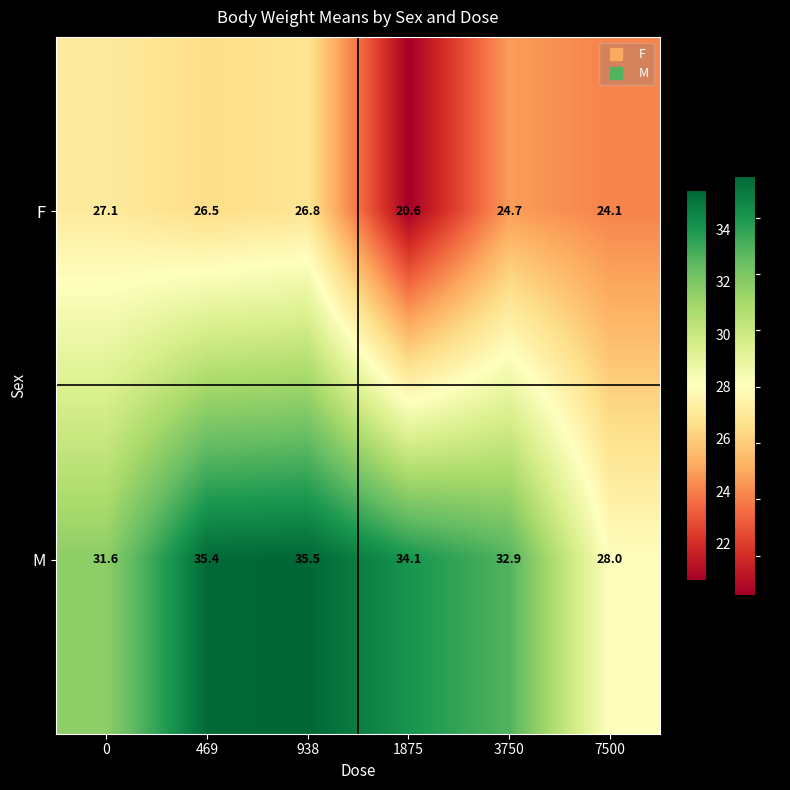

What is the difference between the M values at 1875 and 469?

1.3